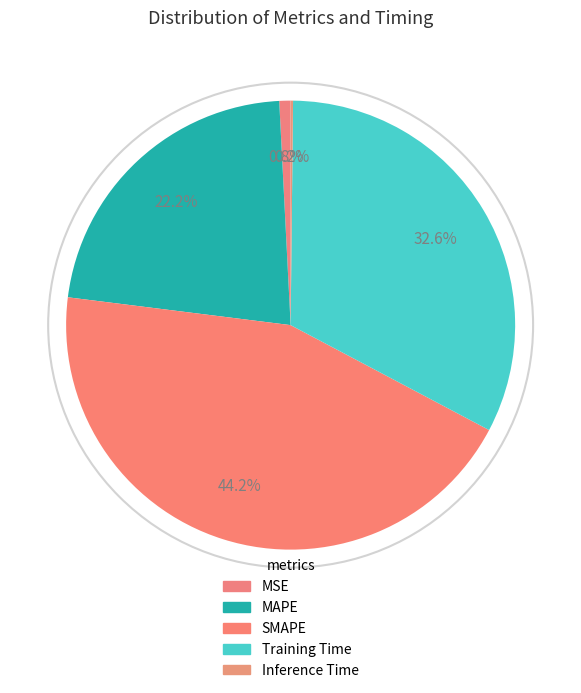

Which slice is the largest?

SMAPE